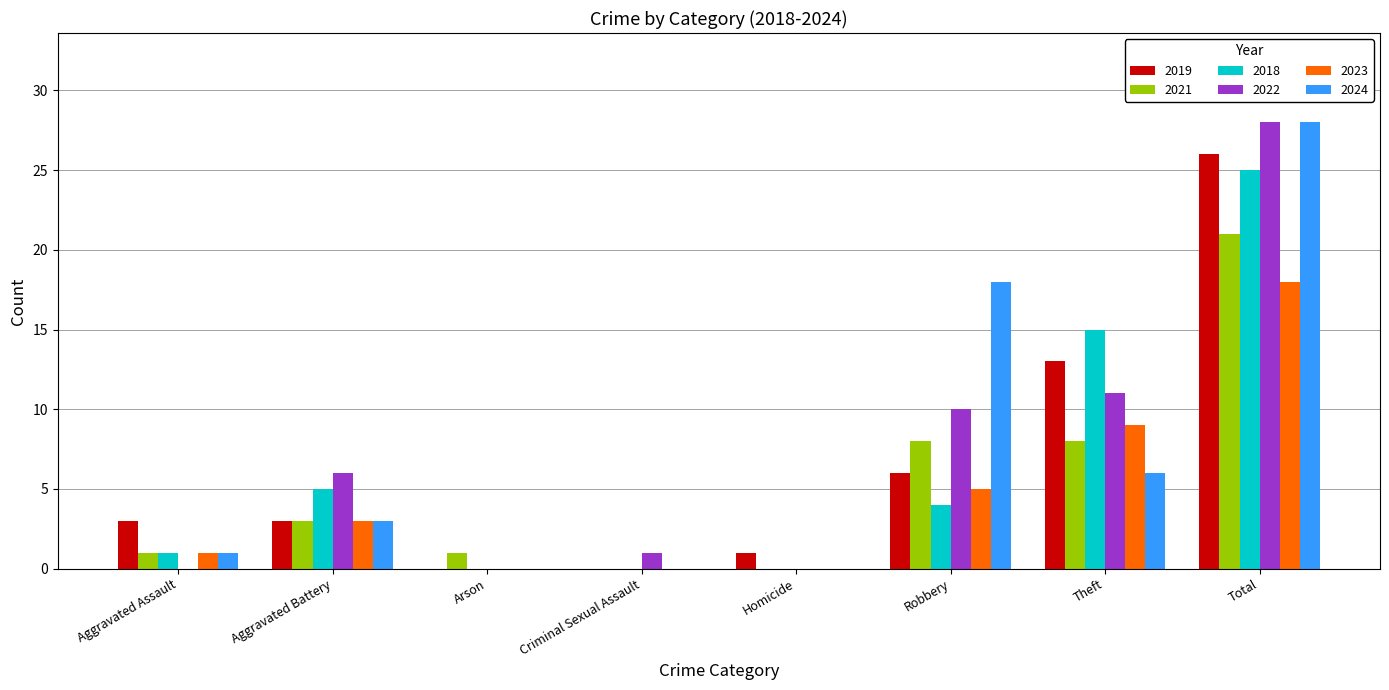

What is the sum of all 2022 values?

56